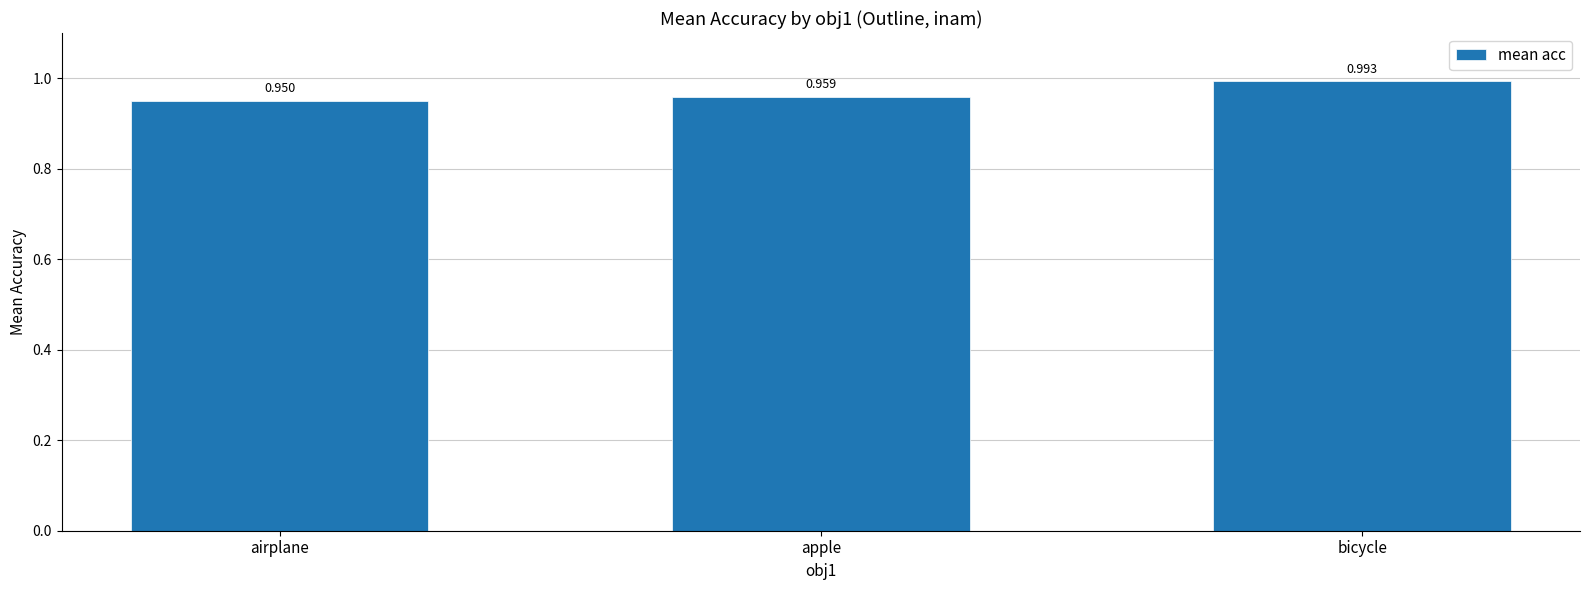

What is the label of the 3rd bar from the left?

bicycle